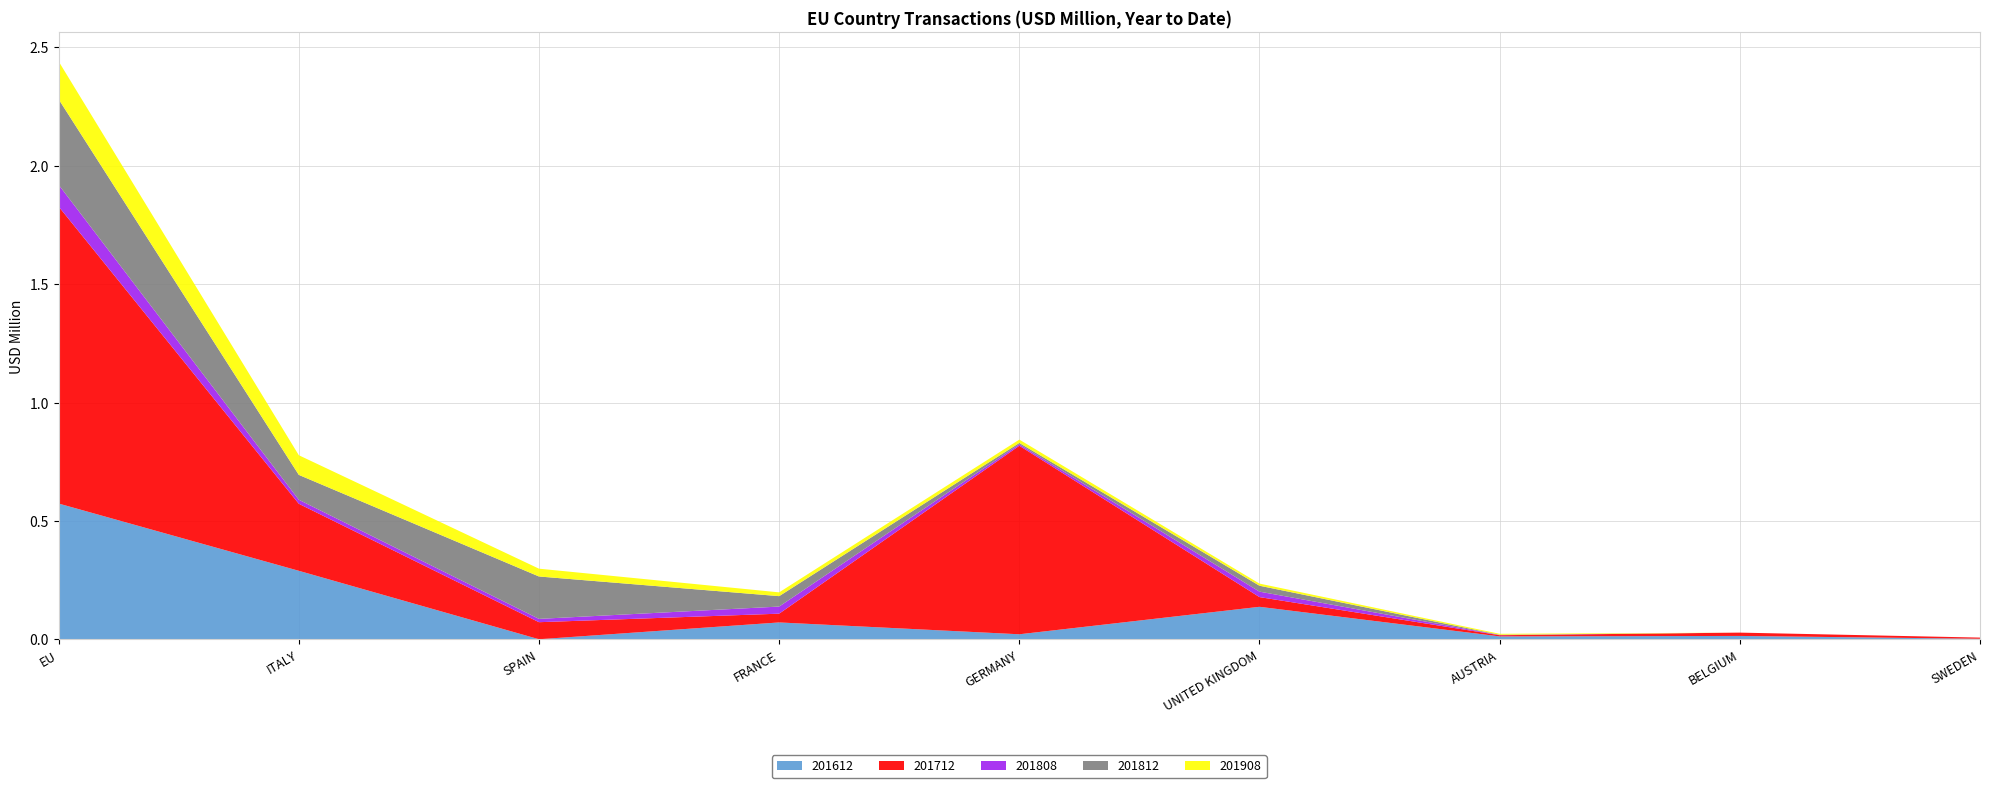

Reading left to right, what are all the values shown in this chart?

201612: EU=0.6	ITALY=0.3	SPAIN=0.0	FRANCE=0.1	GERMANY=0.0	UNITED KINGDOM=0.1	AUSTRIA=0.0	BELGIUM=0.0	SWEDEN=0.0
201712: EU=1.3	ITALY=0.3	SPAIN=0.1	FRANCE=0.0	GERMANY=0.8	UNITED KINGDOM=0.0	AUSTRIA=0.0	BELGIUM=0.0	SWEDEN=0.0
201808: EU=0.1	ITALY=0.0	SPAIN=0.0	FRANCE=0.0	GERMANY=0.0	UNITED KINGDOM=0.0	AUSTRIA=0.0	BELGIUM=0.0	SWEDEN=0.0
201812: EU=0.4	ITALY=0.1	SPAIN=0.2	FRANCE=0.0	GERMANY=0.0	UNITED KINGDOM=0.0	AUSTRIA=0.0	BELGIUM=0.0	SWEDEN=0.0
201908: EU=0.2	ITALY=0.1	SPAIN=0.0	FRANCE=0.0	GERMANY=0.0	UNITED KINGDOM=0.0	AUSTRIA=0.0	BELGIUM=0.0	SWEDEN=0.0